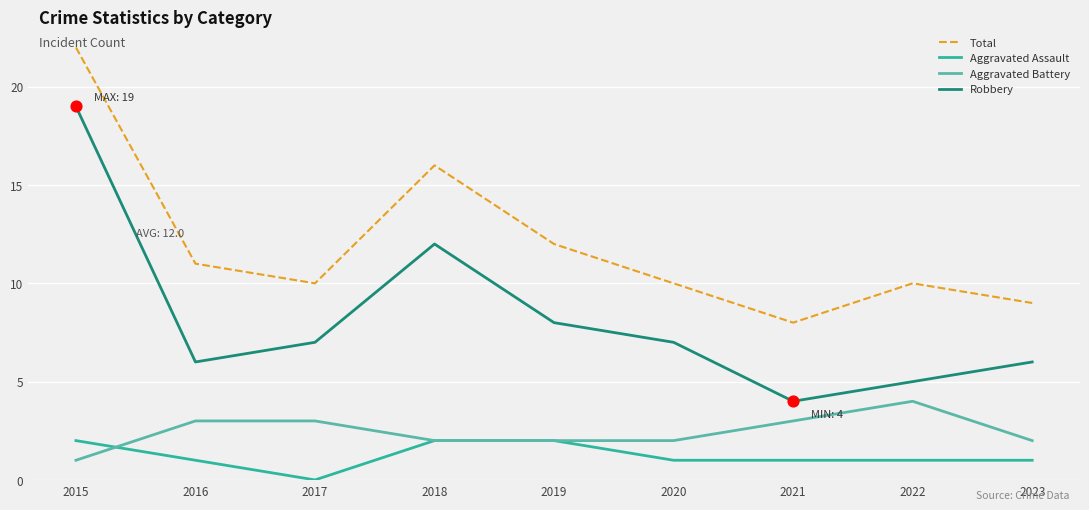

Which series has the largest range (max minus min)?

Robbery